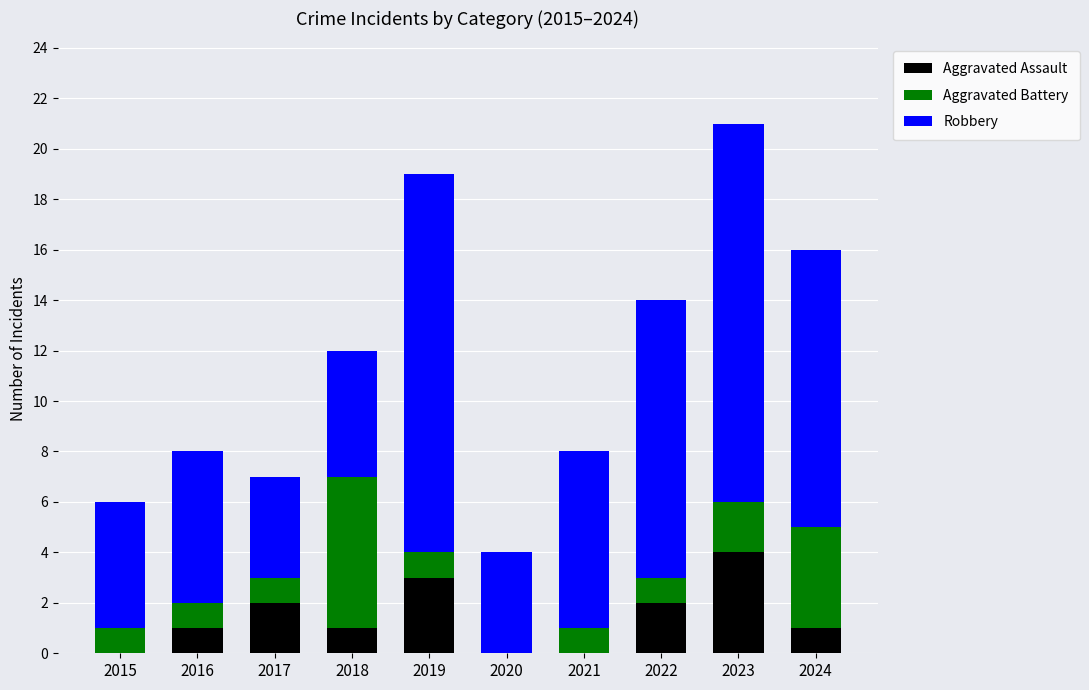

Which category has the highest value in the Aggravated Assault series?

2023